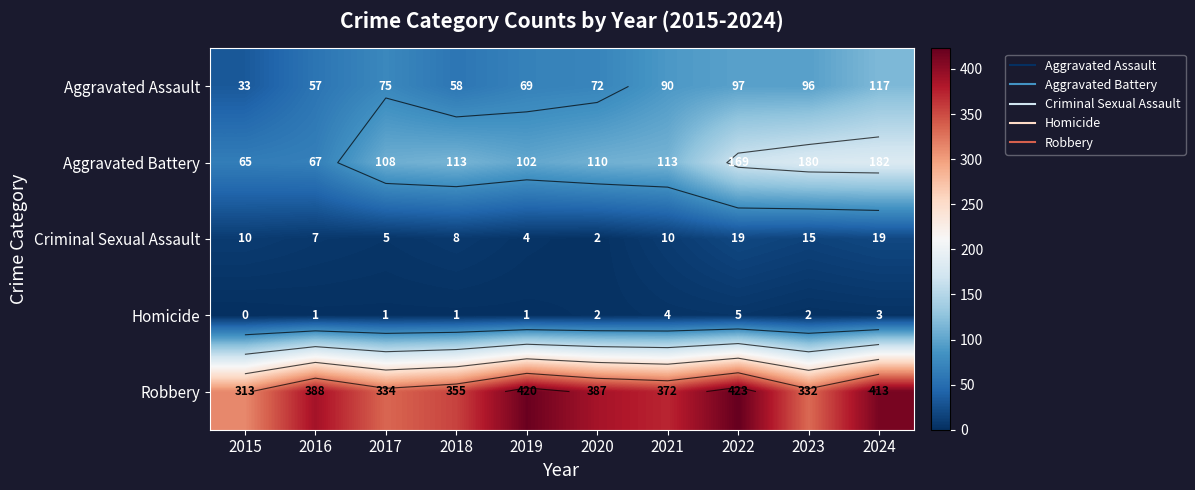

Which series has the widest spread of values?

Aggravated Battery